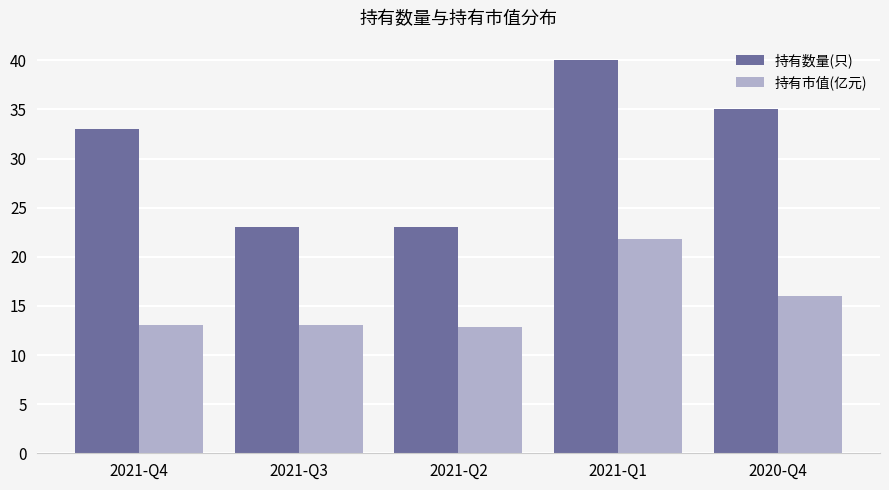

Are the bars horizontal?

No